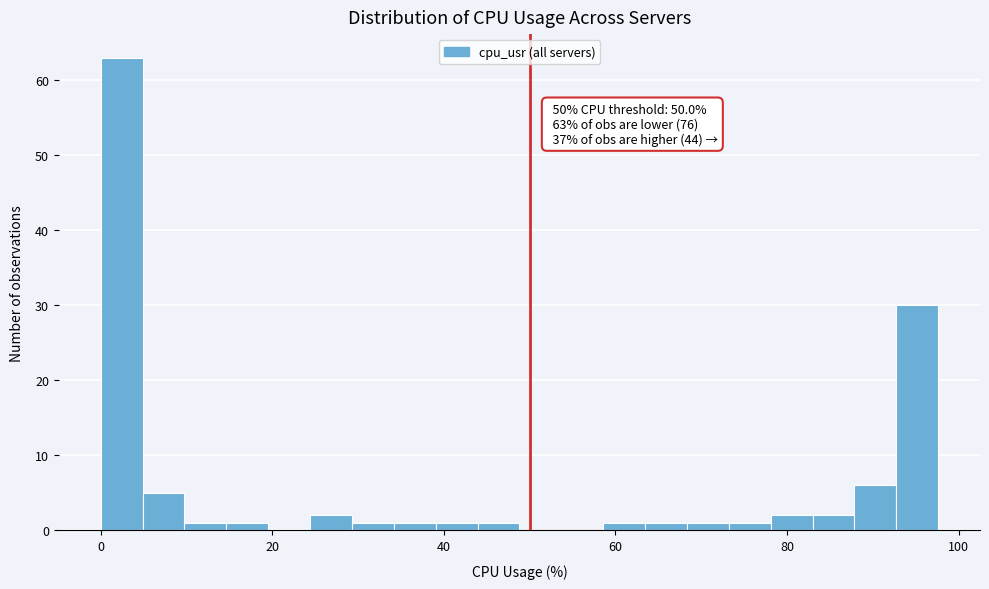

Around what value on the x-axis is the tallest bar? Give the approximate position of its centre, as read against the axis.

2